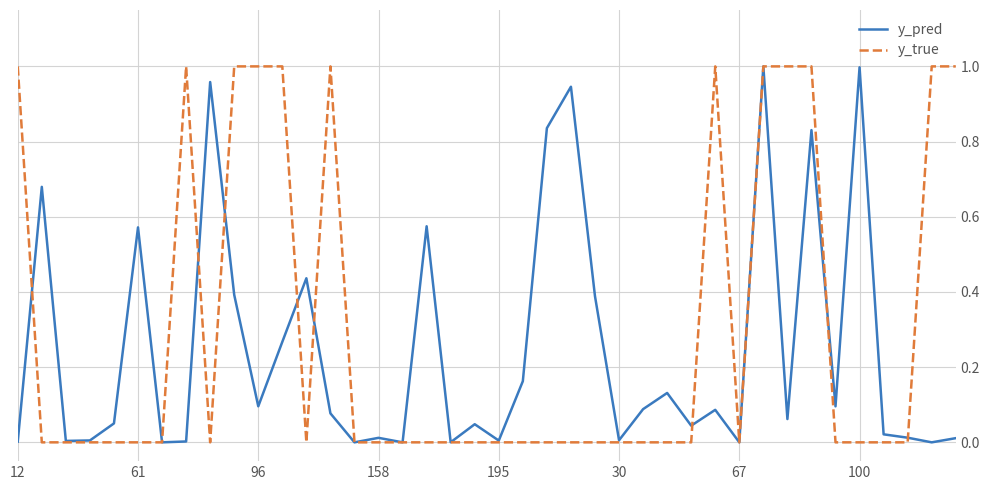

How many lines are shown in the chart?

2